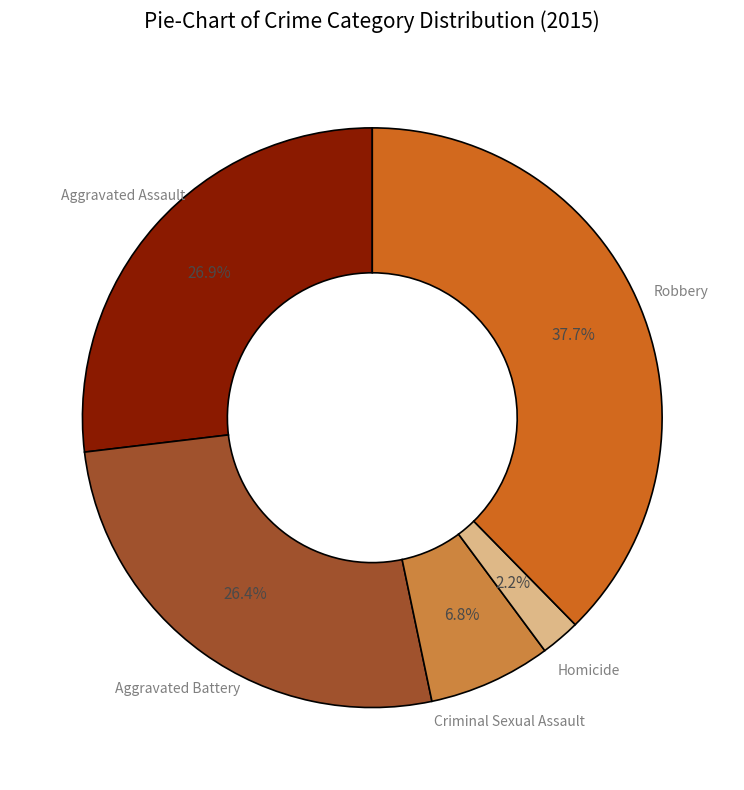

Is there a majority slice in this chart?

No